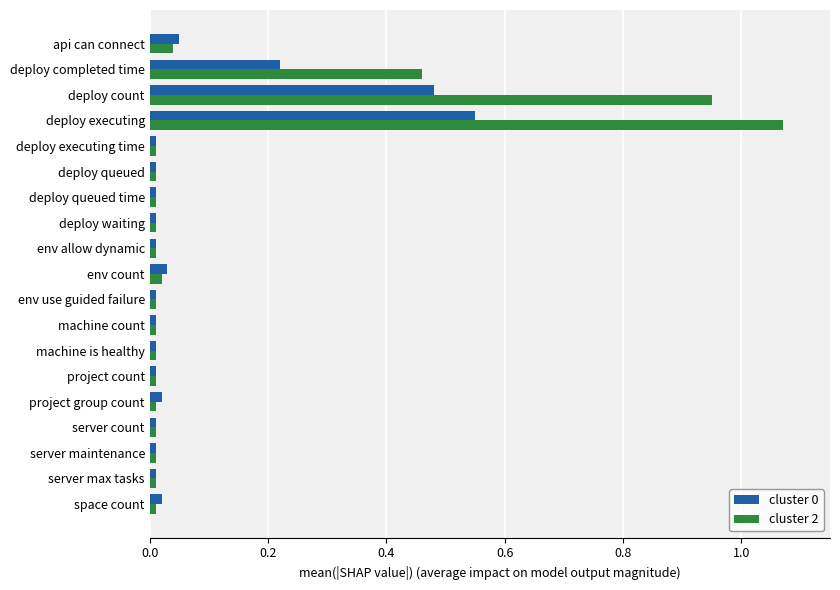

At how many categories does at least one series exceed 0?

19